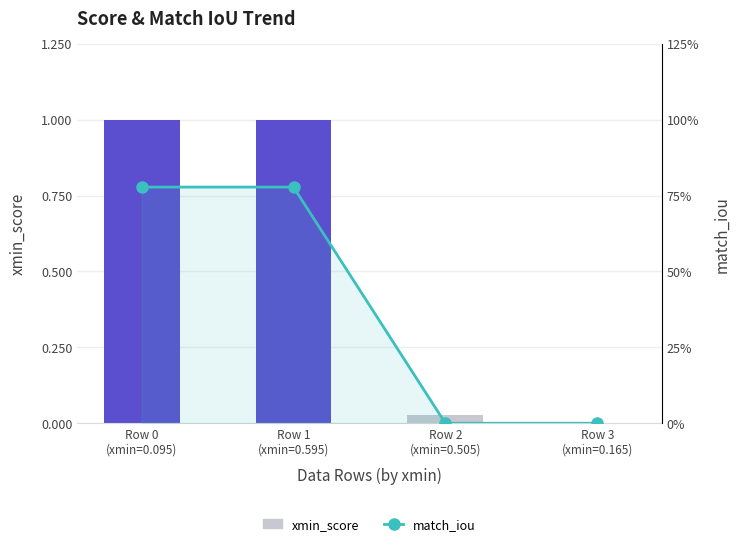

Reading left to right, transcribe all the data shown in this chart.

xmin_score: 1.0	1.0	0.0	0.0
match_iou: 0.8	0.8	0.0	0.0